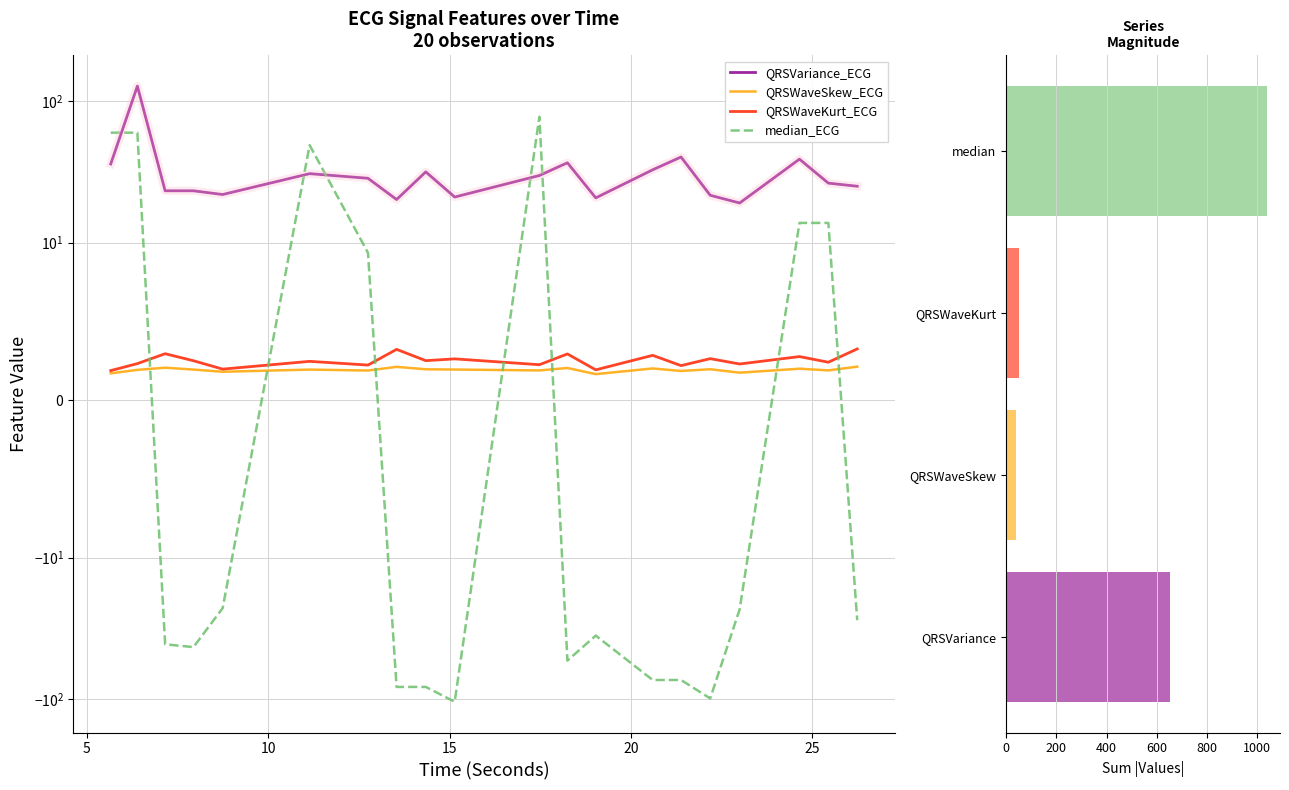

Is the value of median_ECG at 0 greater than the value of QRSWaveSkew_ECG at 11?

Yes